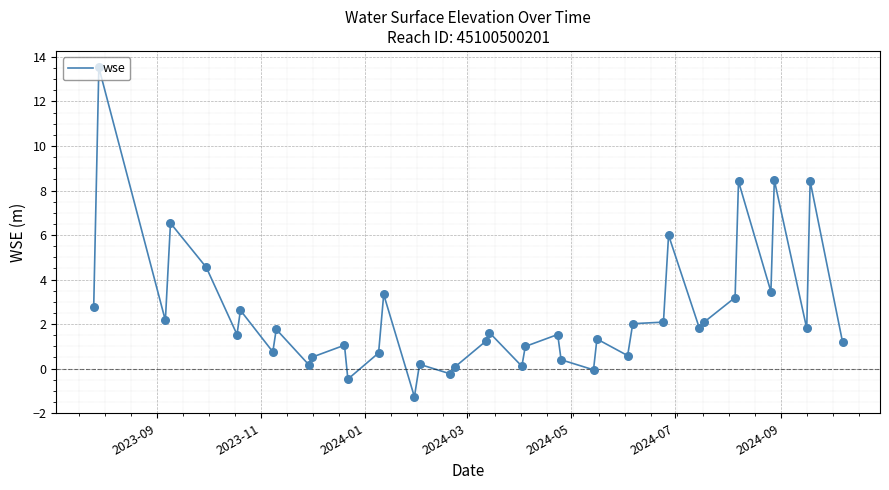

What is the difference between the maximum and minimum values?

14.8